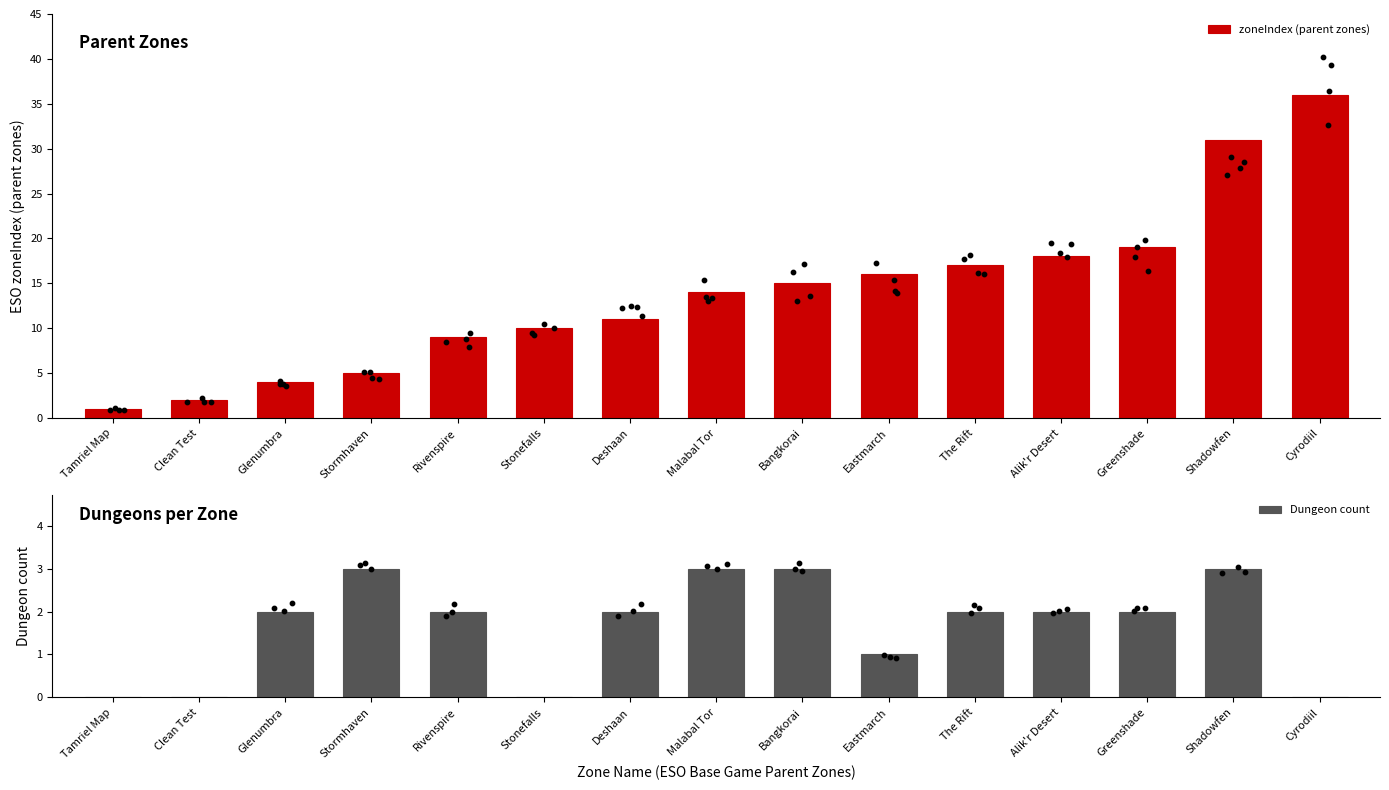

Which series reaches the minimum Y coordinate?

Dungeon count